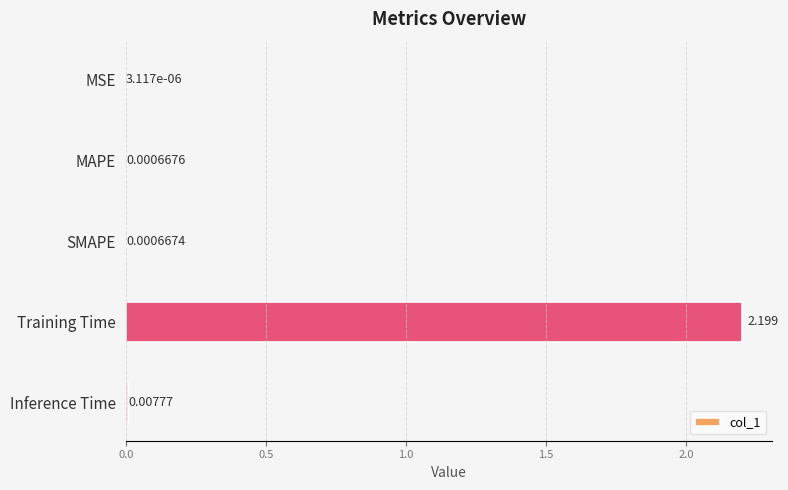

At which label is the value closest to 1?

Inference Time